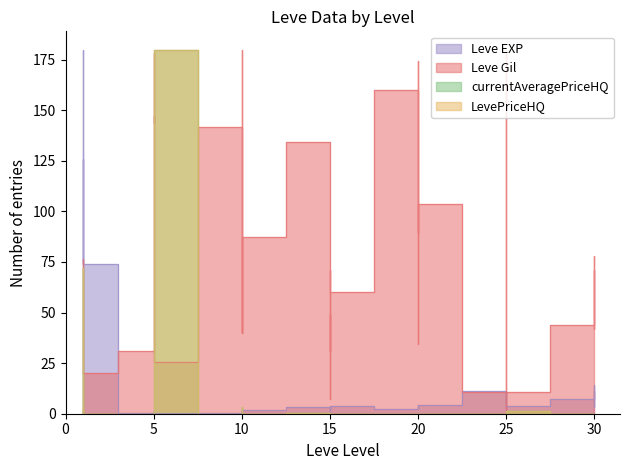

What is the average value of the Leve Gil series?

77.1